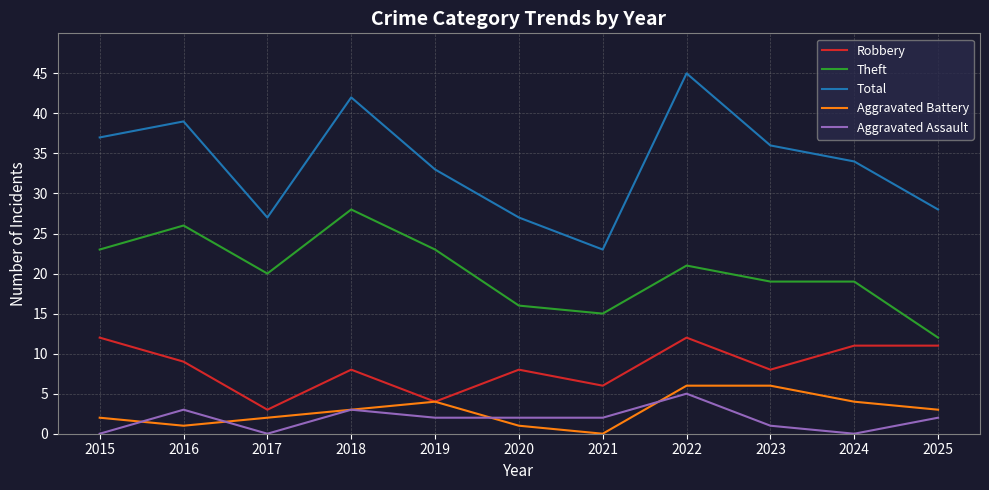

Reading left to right, what are all the values shown in this chart?

Robbery: 12	9	3	8	4	8	6	12	8	11	11
Theft: 23	26	20	28	23	16	15	21	19	19	12
Total: 37	39	27	42	33	27	23	45	36	34	28
Aggravated Battery: 2	1	2	3	4	1	0	6	6	4	3
Aggravated Assault: 0	3	0	3	2	2	2	5	1	0	2